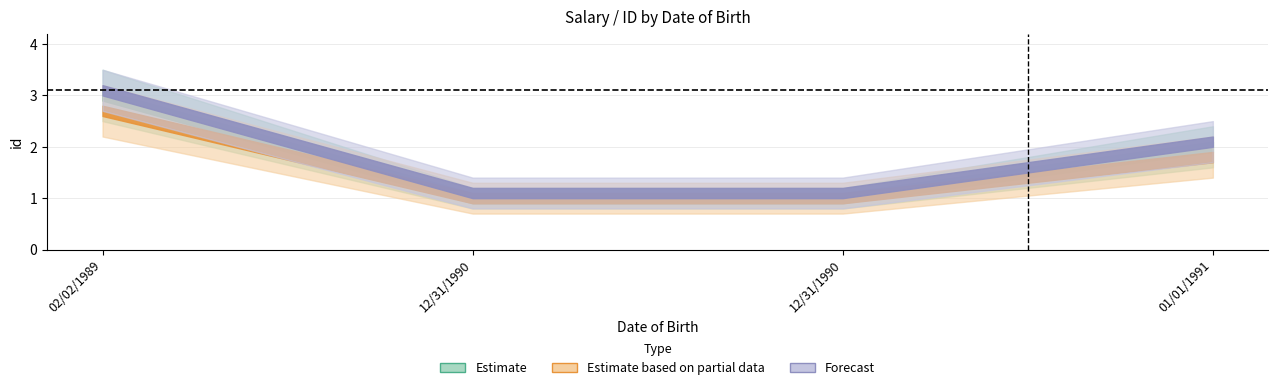

What is the difference between the Forecast values at 02/02/1989 and 12/31/1990?

2.0